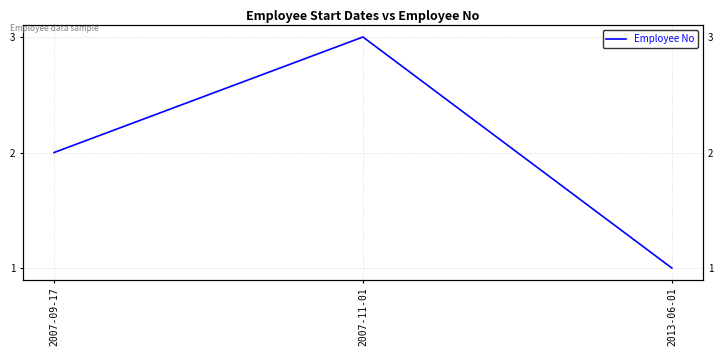

What is the sum of all values?

6